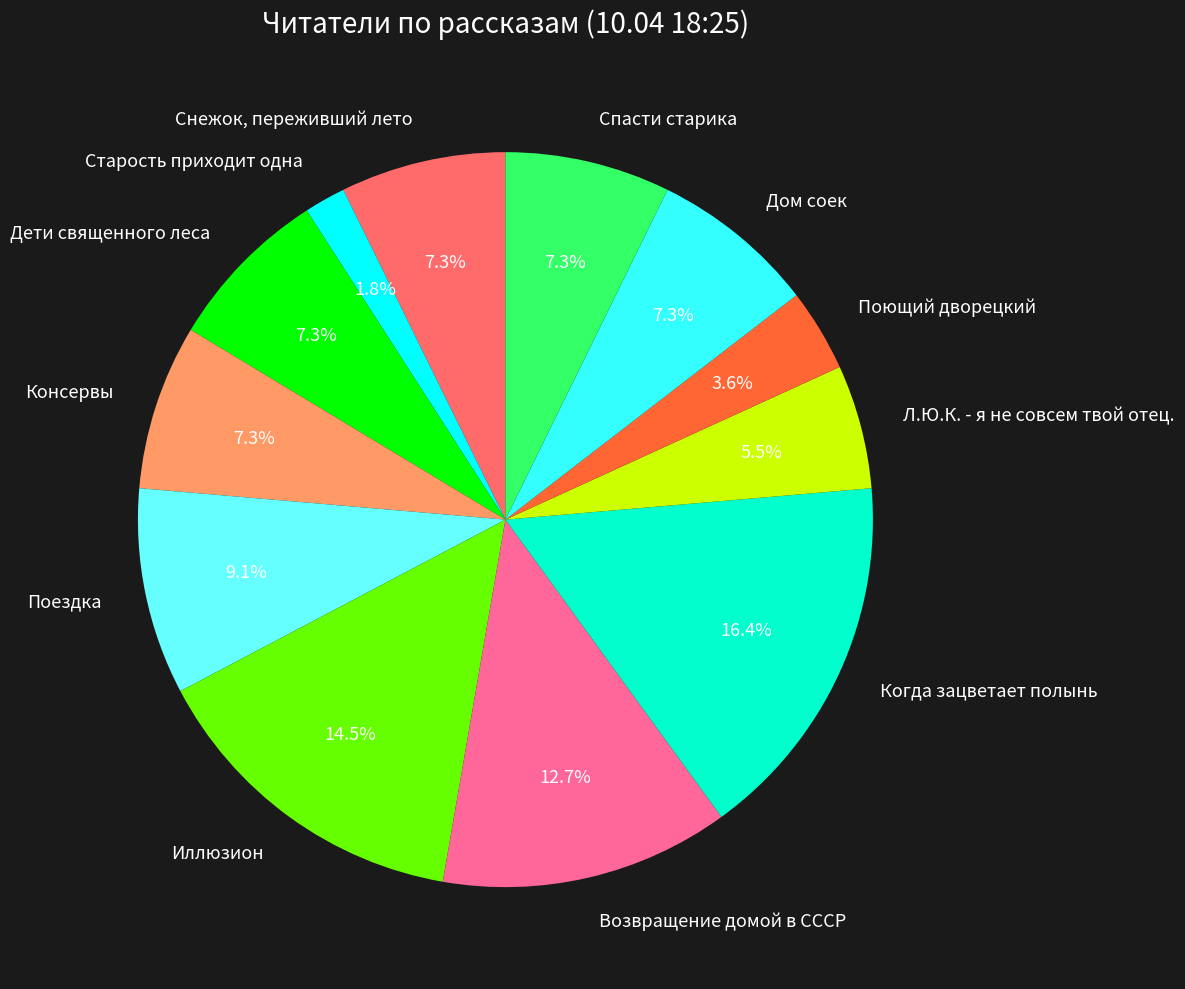

Which category has the smallest portion of the pie?

Старость приходит одна